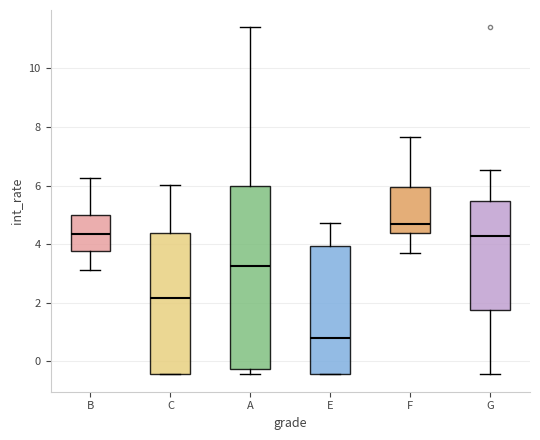

Comparing the boxes themselves (not the whiskers), which one is the tallest?

A